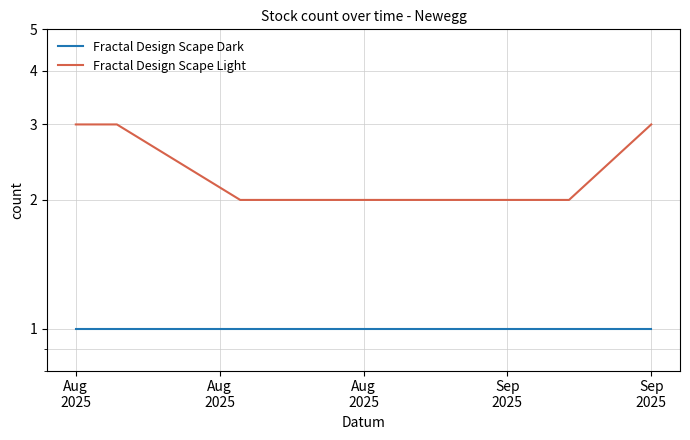

How many data points in Fractal Design Scape Light are above 2?

4